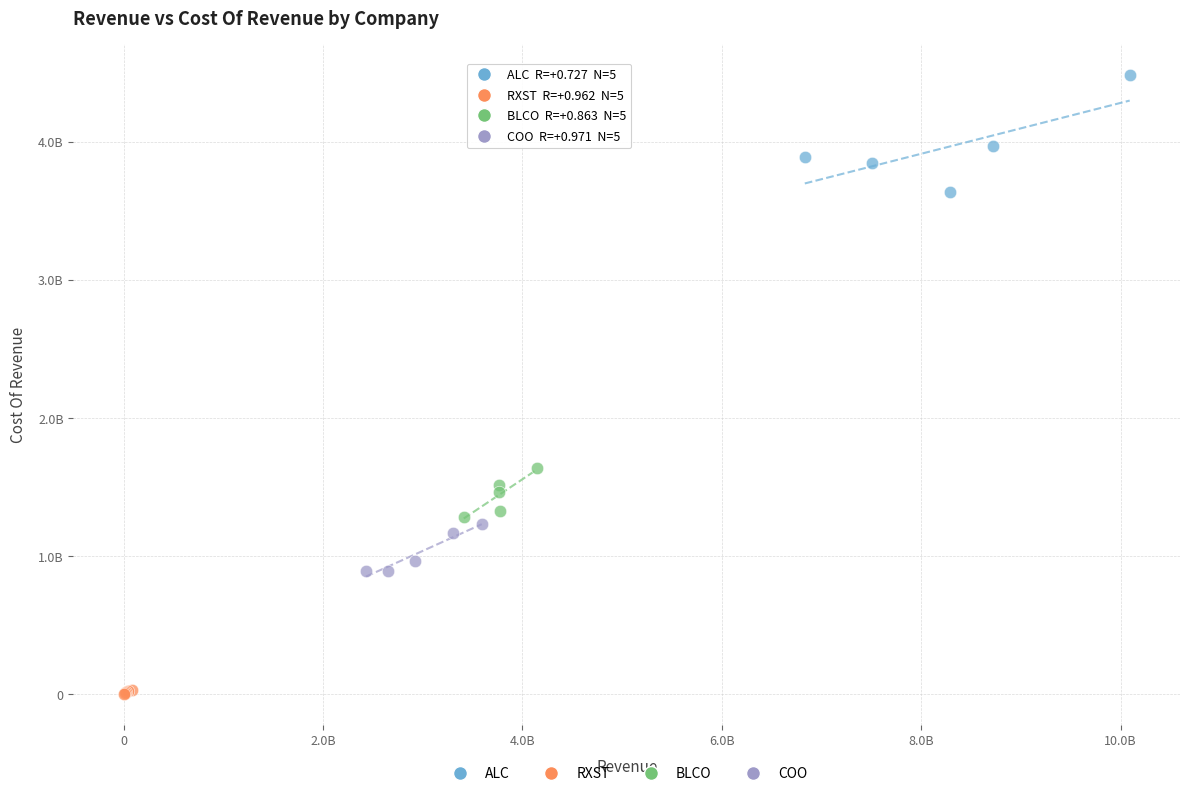

Which series contains the highest Y value?

ALC